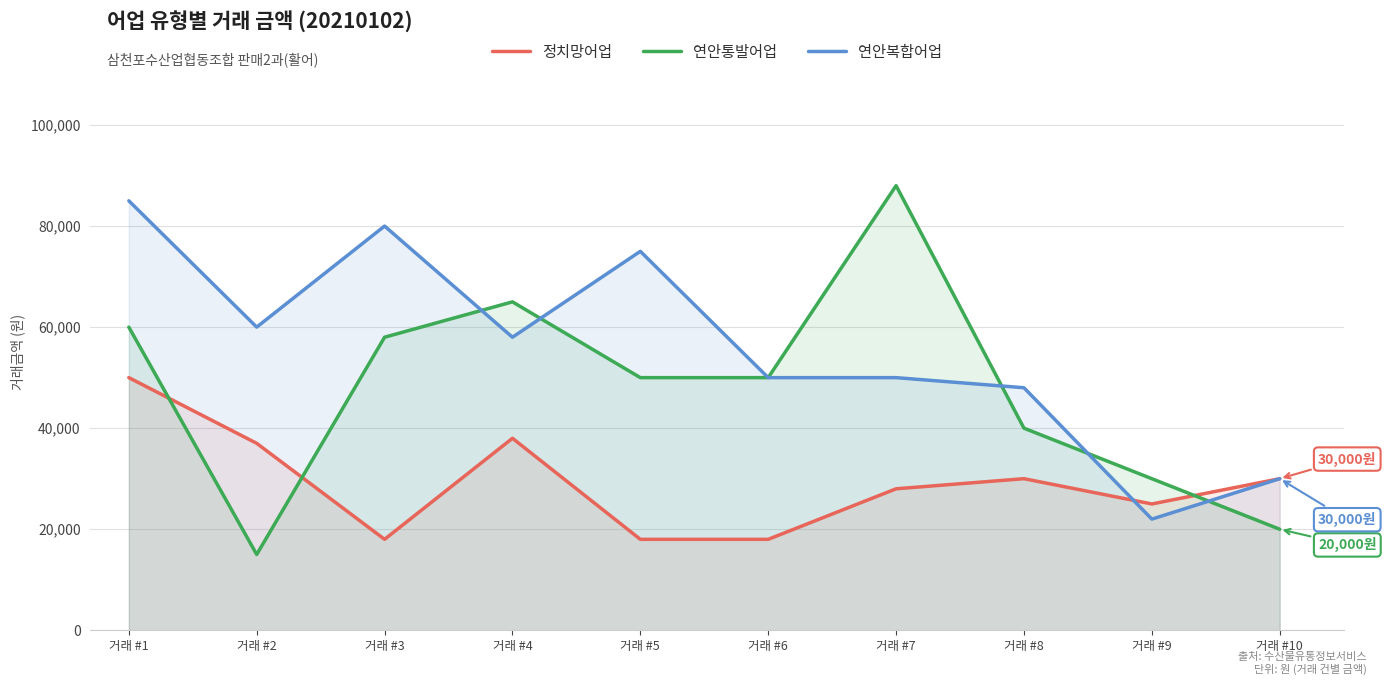

What is the minimum value shown in the chart?

15000